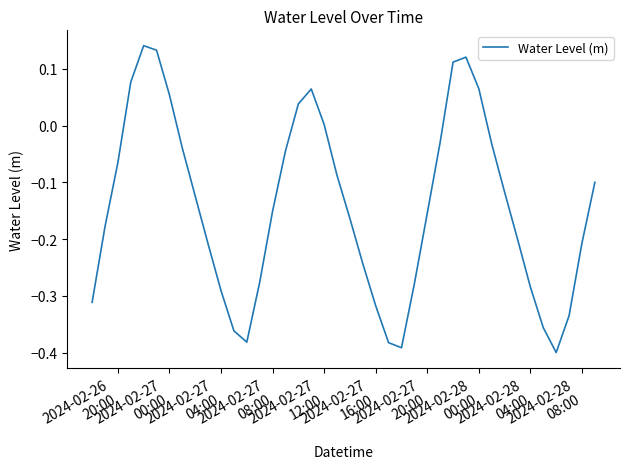

How many lines are shown in the chart?

1